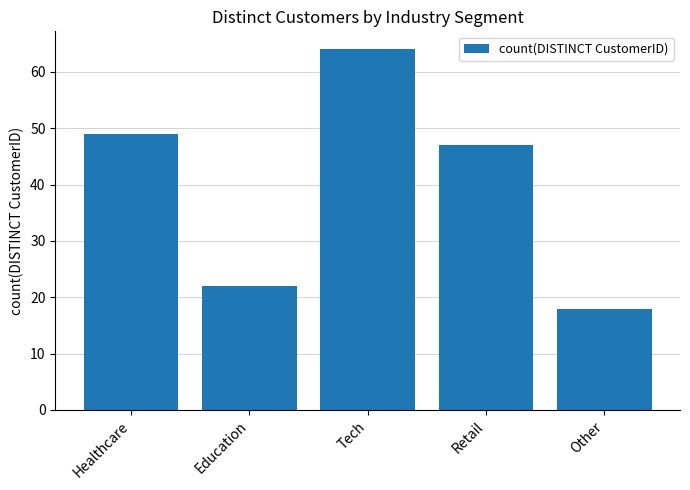

Which label corresponds to the largest value in the chart?

Tech